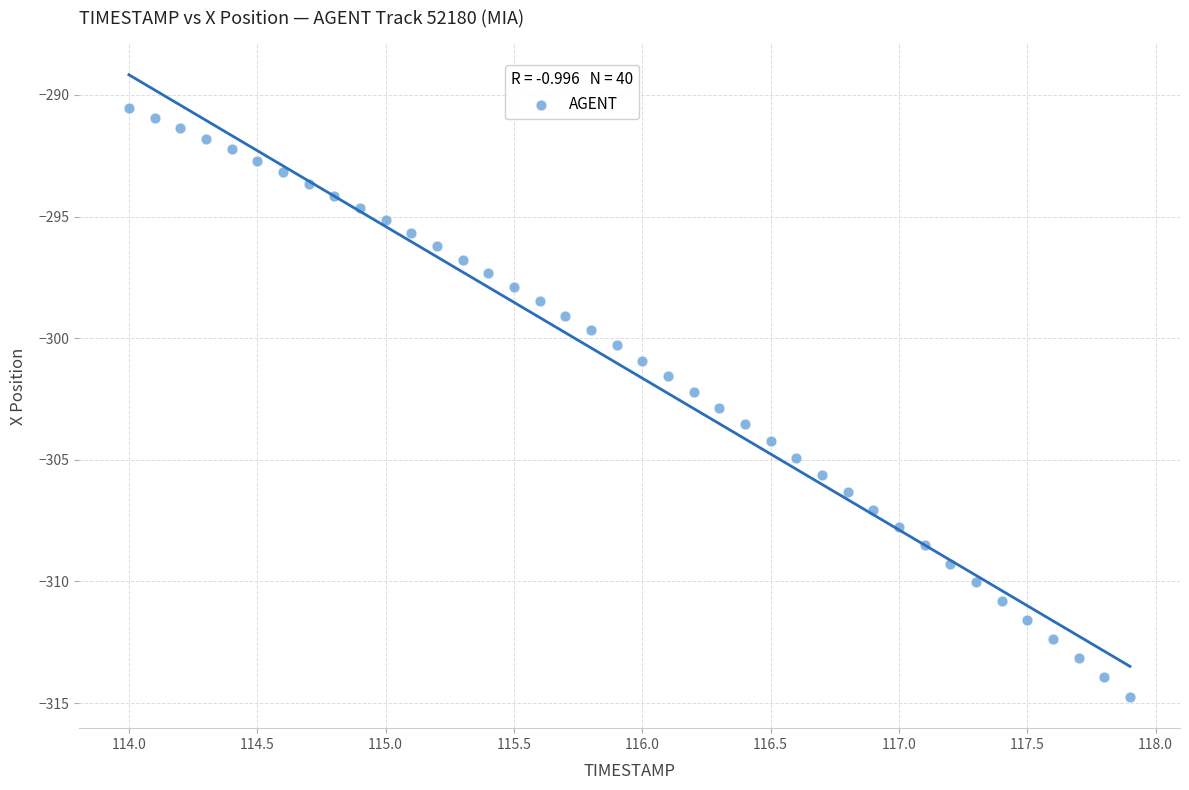

What is the range of X values (max minus min)?

3.9